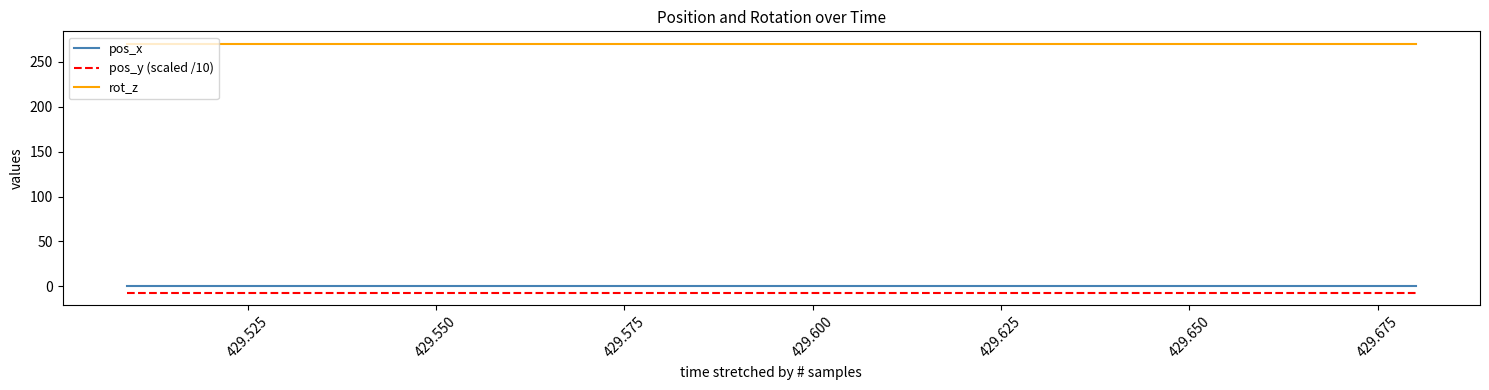

How many lines are shown in the chart?

3